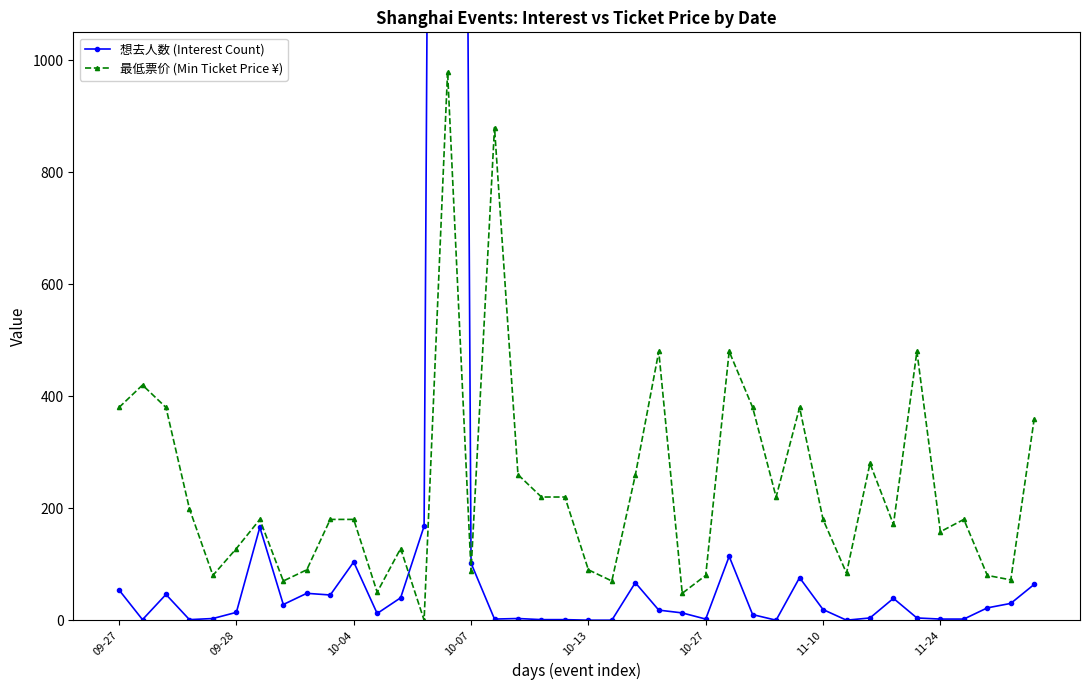

True or false: 最低票价 (Min Ticket Price ¥) has more than 0 points higher than both neighbors.

True